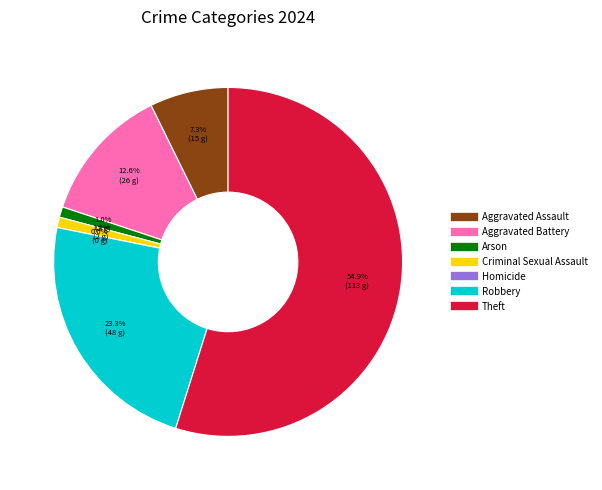

Rank the categories by value from lowest to highest.

Homicide, Arson, Criminal Sexual Assault, Aggravated Assault, Aggravated Battery, Robbery, Theft